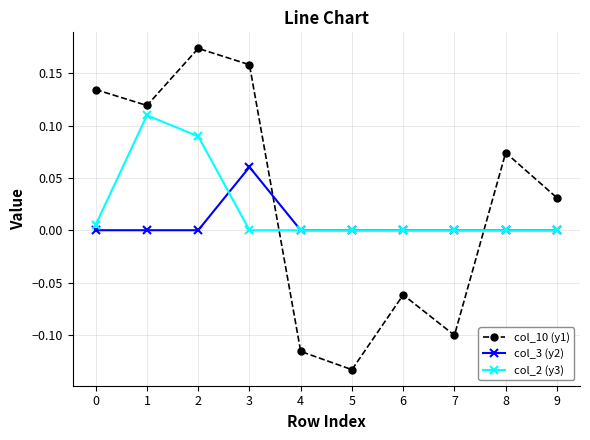

Where is the first local maximum for col_10 (y1)?

2